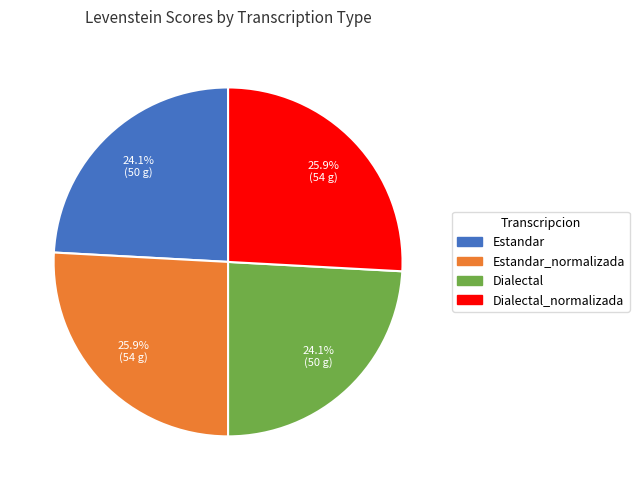

To the nearest percent, what is the average slice percentage?

25%